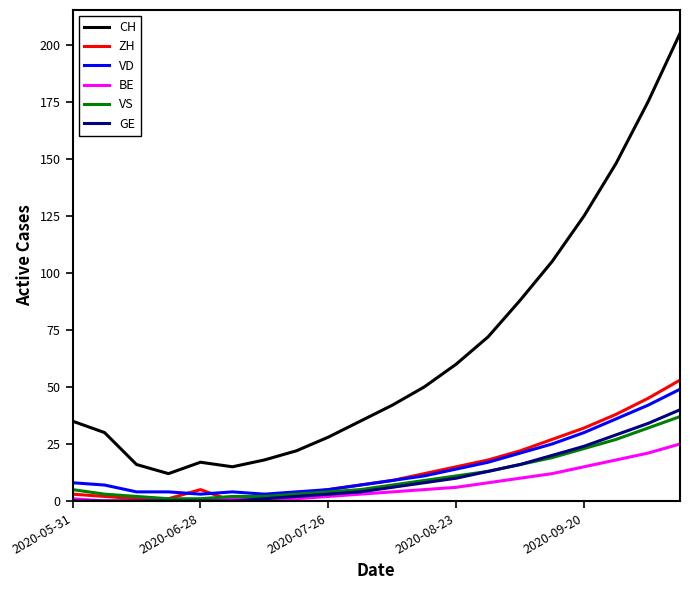

True or false: ZH and CH intersect in this chart.

False